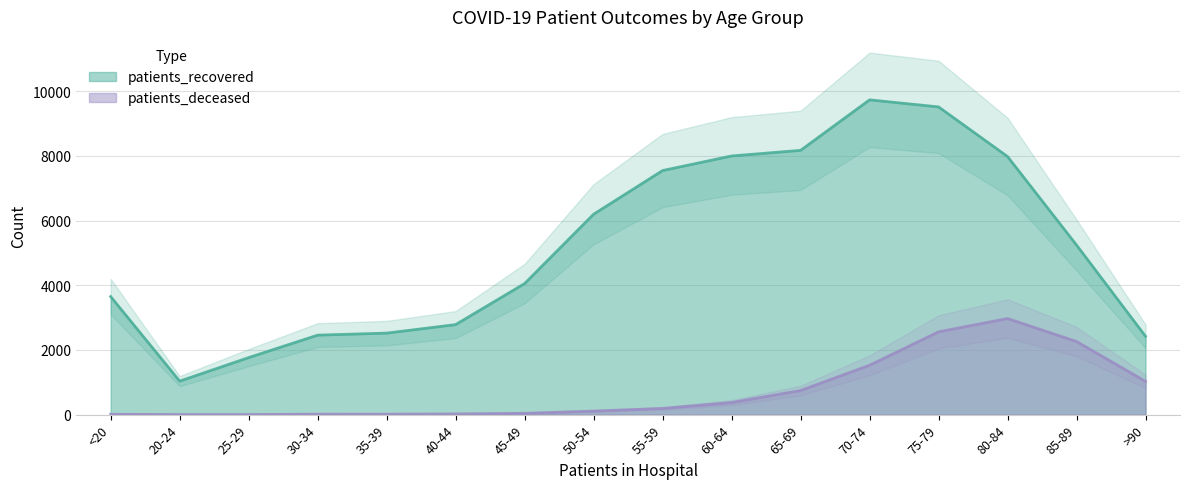

List the series in order of their peak value, highest first.

patients_recovered, patients_deceased